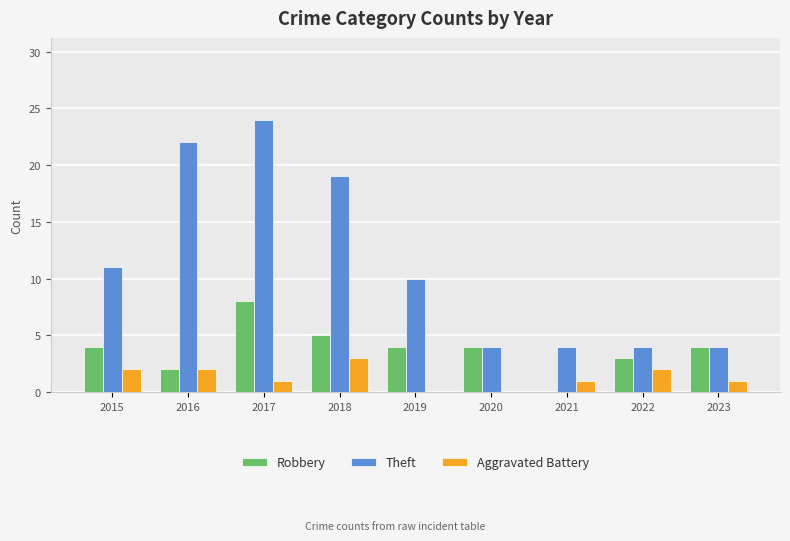

Reading right to left, extract all data points from this chart.

Robbery: 4	3	0	4	4	5	8	2	4
Theft: 4	4	4	4	10	19	24	22	11
Aggravated Battery: 1	2	1	0	0	3	1	2	2